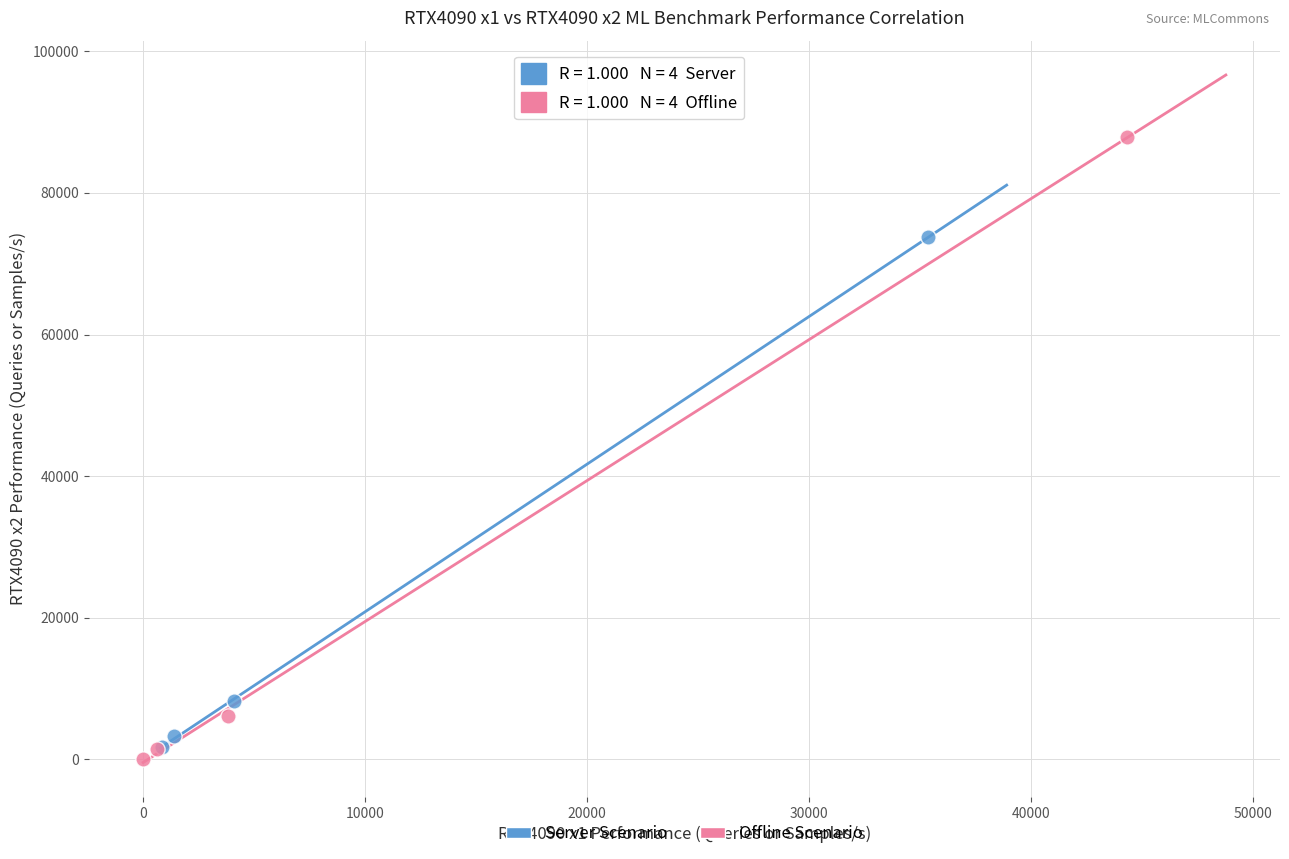

Which series contains the highest Y value?

Offline Scenario